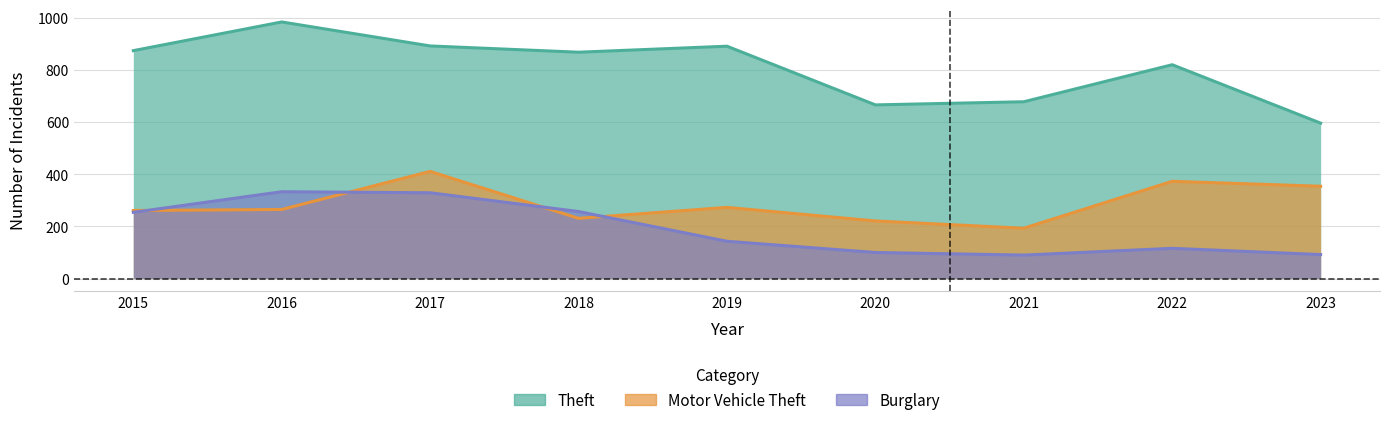

What is the value of the Theft point at the 1st from the left?

874